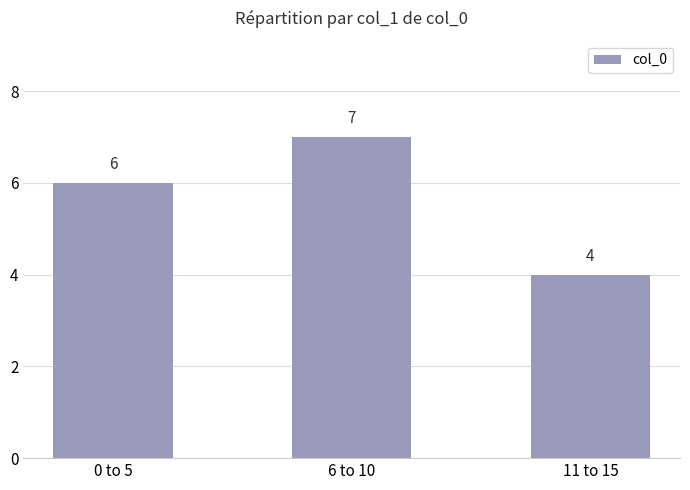

What is the approximate value at 0 to 5?

6